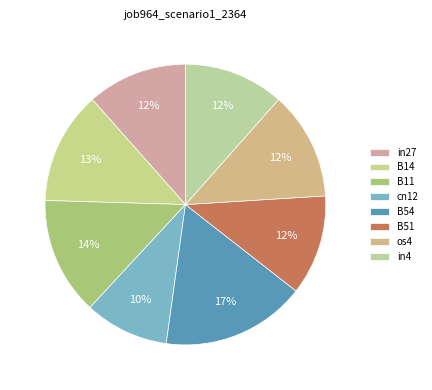

How many segments does this pie chart have?

8